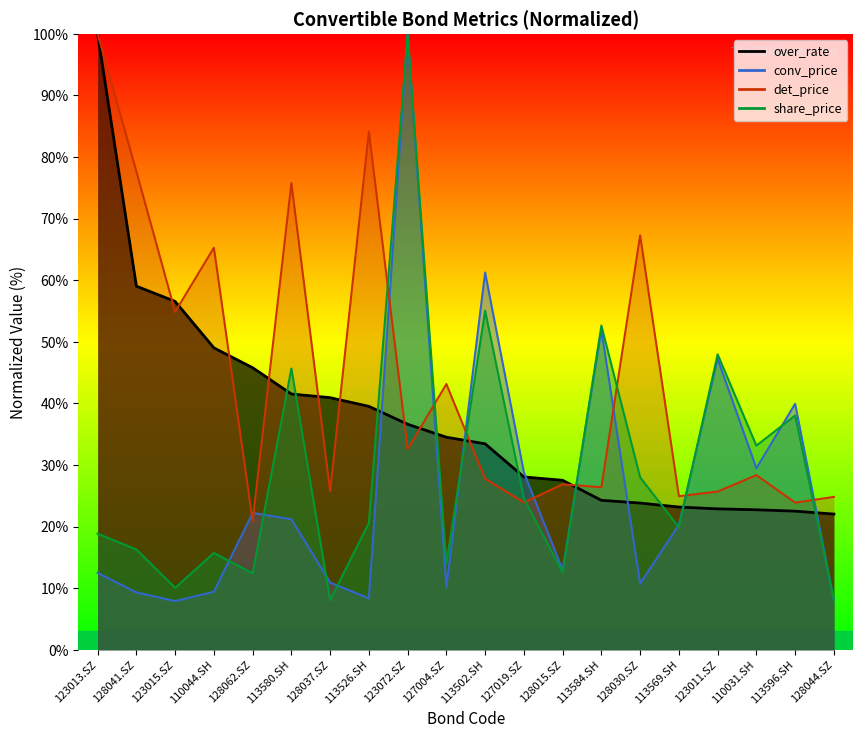

What is the difference between the share_price_line values at 127004.SZ and 128015.SZ?

1.4